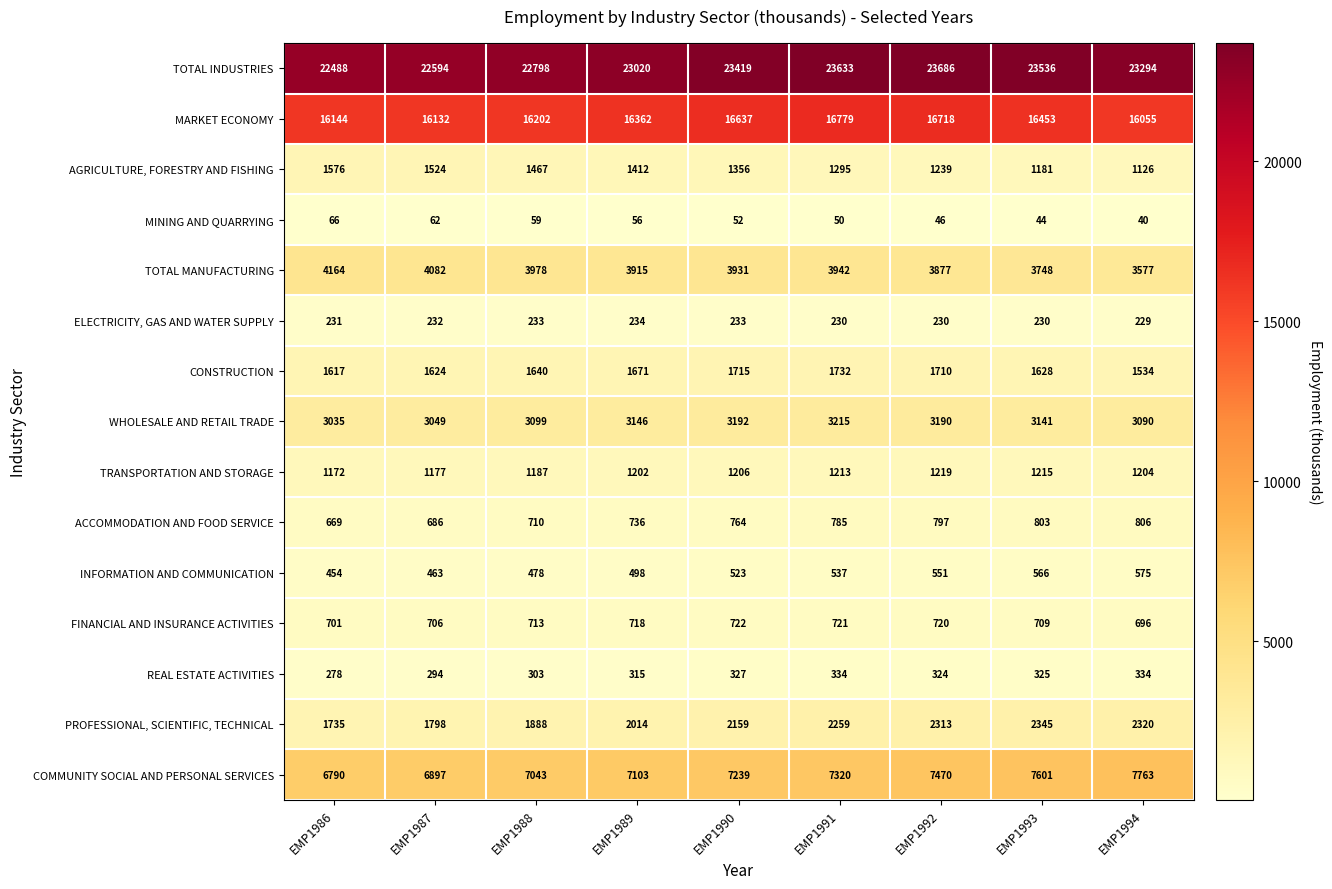

What is the total value across all series at EMP1986?

61120